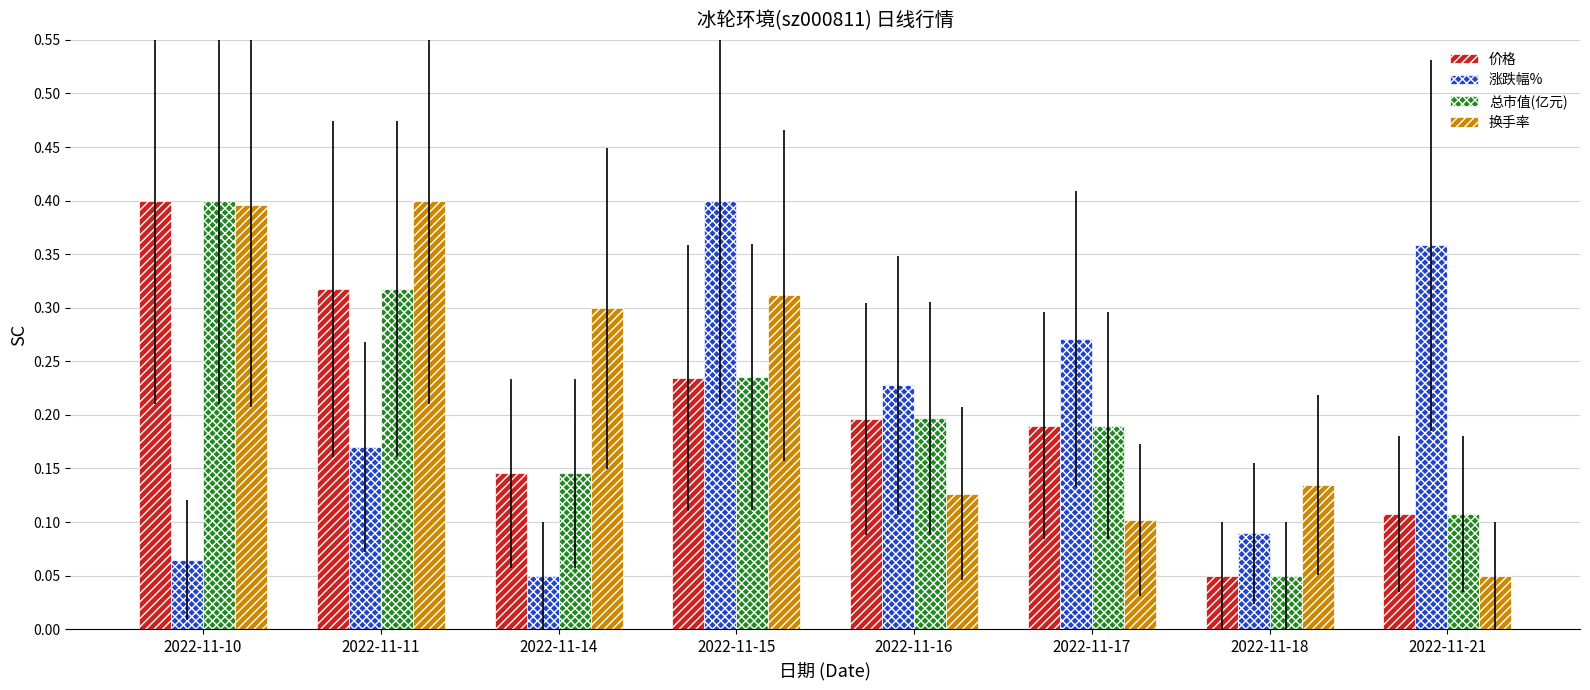

What is the sum of all 总市值(亿元) values?

1.6